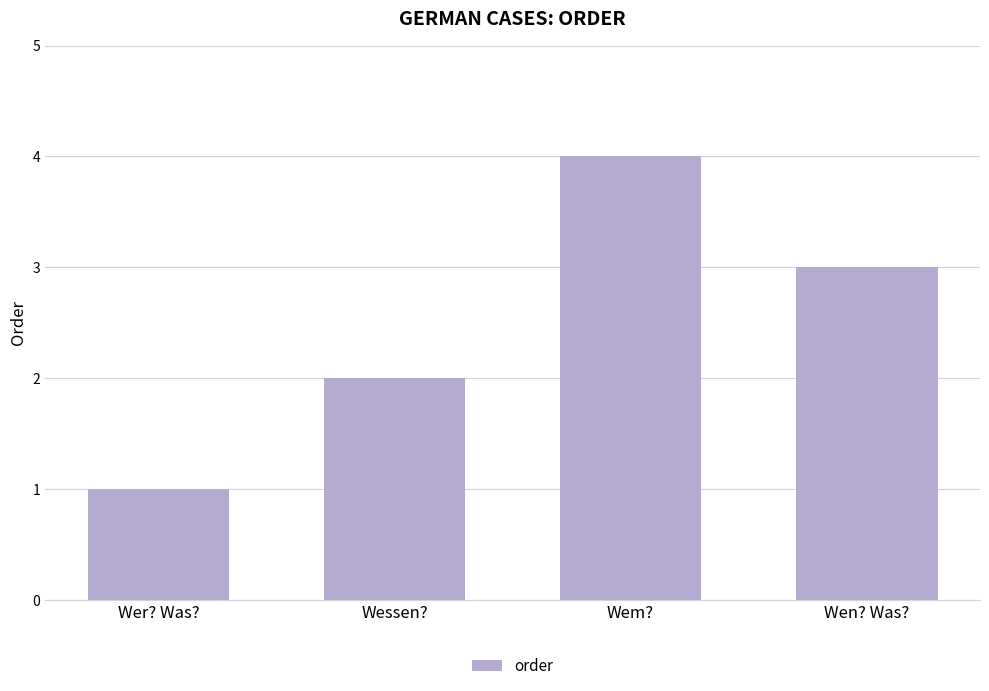

Which label corresponds to the largest value in the chart?

Wem?